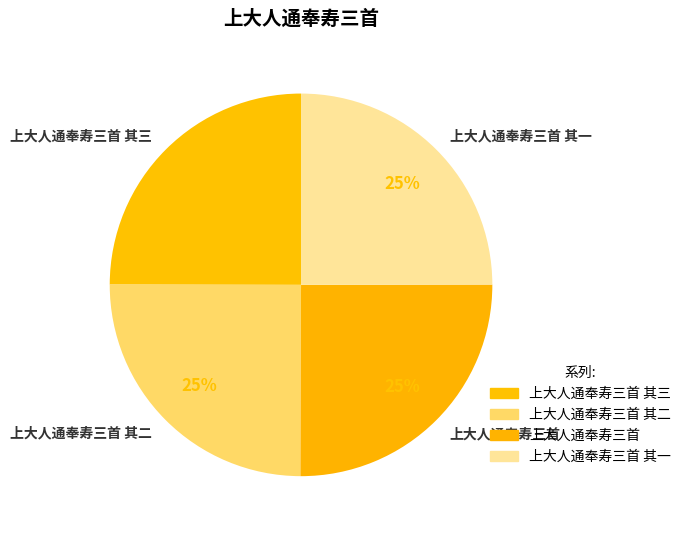

The 上大人通奉寿三首 其二 slice represents 36% of the pie. True or false?

False